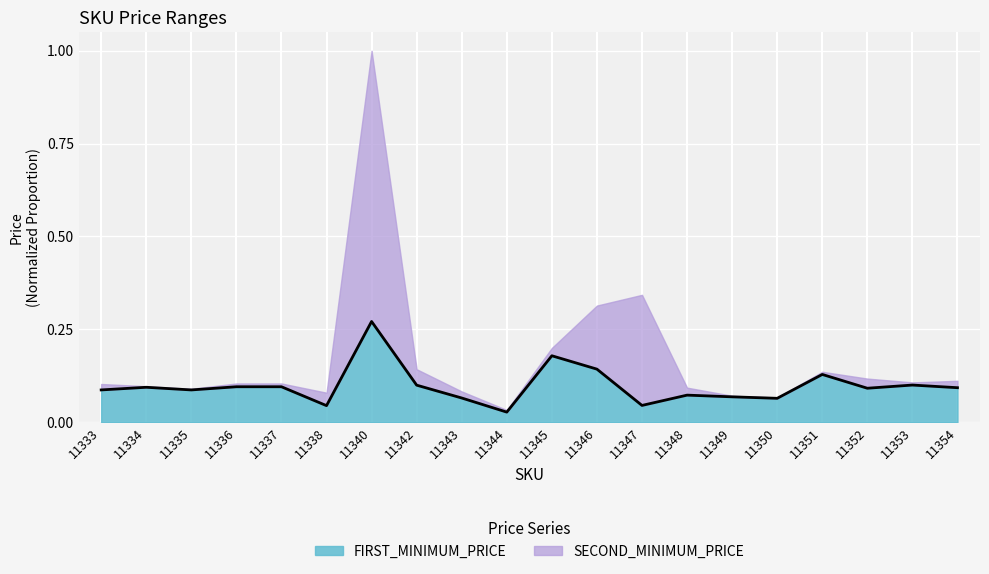

What is the value of the 2nd point from the left?

0.1